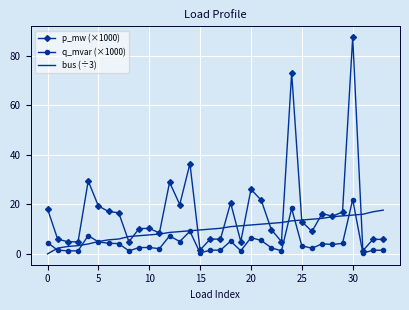

Which series has the largest total across all categories?

p_mw (×1000)